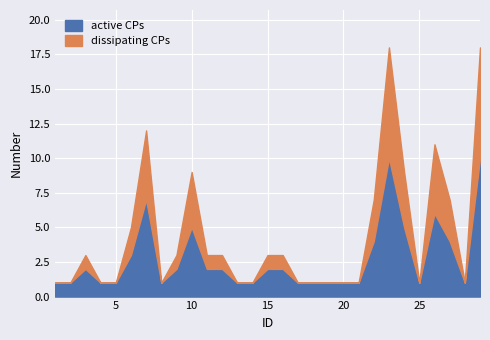

In active CPs, how many points are higher than both neighbors (excluding endpoints)?

5